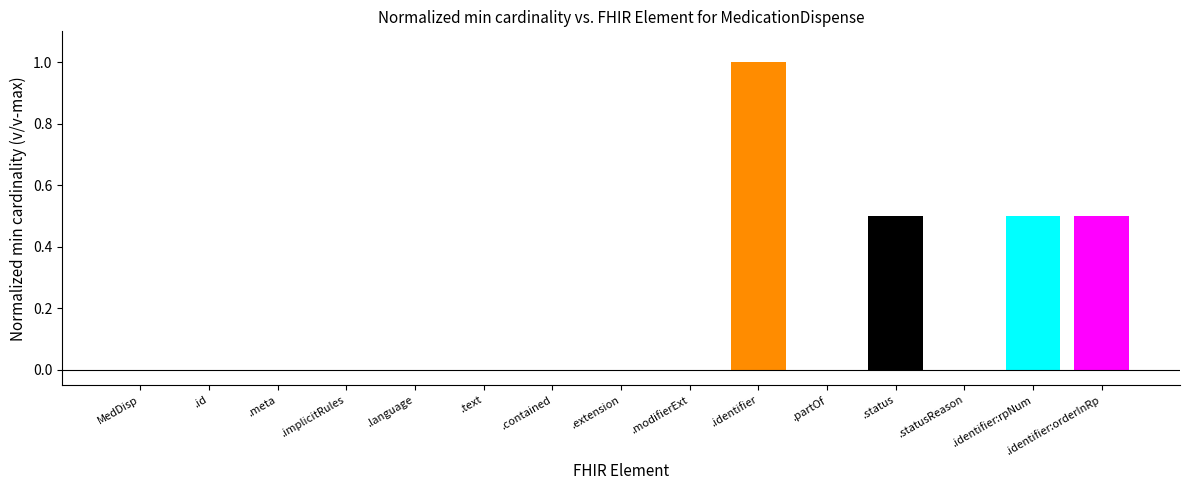

Are the bars horizontal?

No